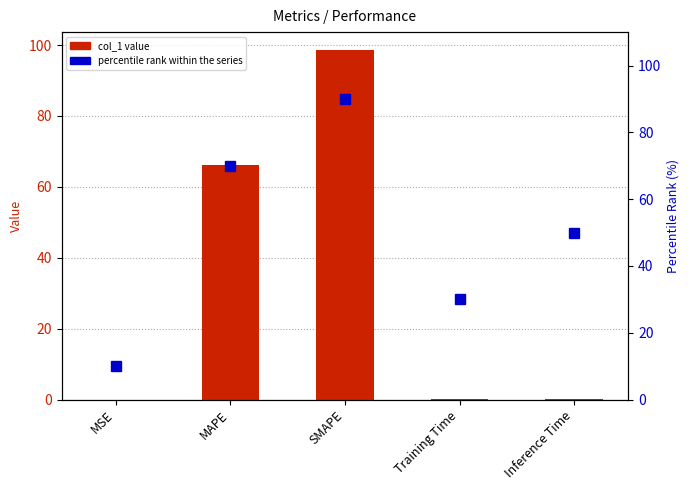

Rank the series by their maximum value, from lowest to highest.

percentile rank within the series, col_1 value